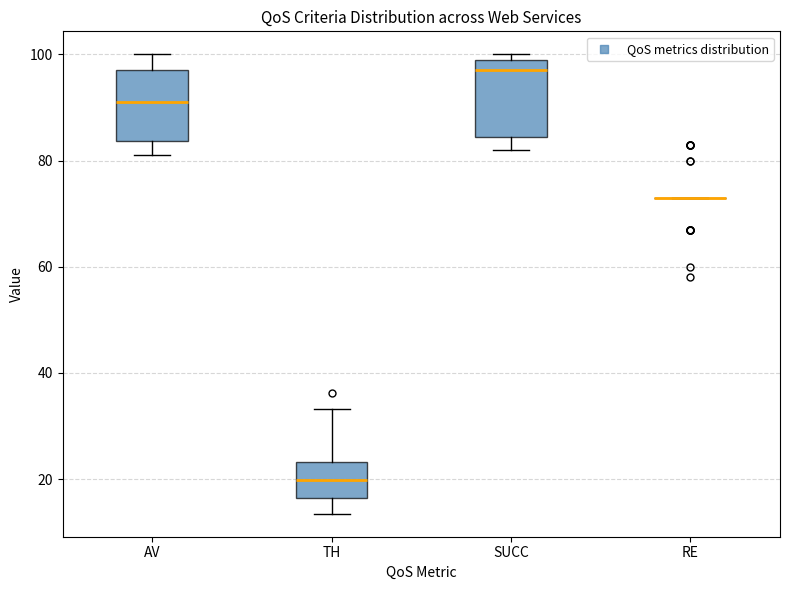

Reading left to right, read every box against the y-axis: the position of its median line, the range the box covers, and the ends of its whiskers. The values are not printed on the chart, so give them approximately, as read against the axis.

AV: median 92, box 84 to 98, whiskers 82 to 100
TH: median 20, box 16 to 24, whiskers 14 to 34
SUCC: median 98, box 84 to 100, whiskers 82 to 100 (just above the box's upper edge)
RE: box collapsed to a line at 74, whiskers 74 to 74